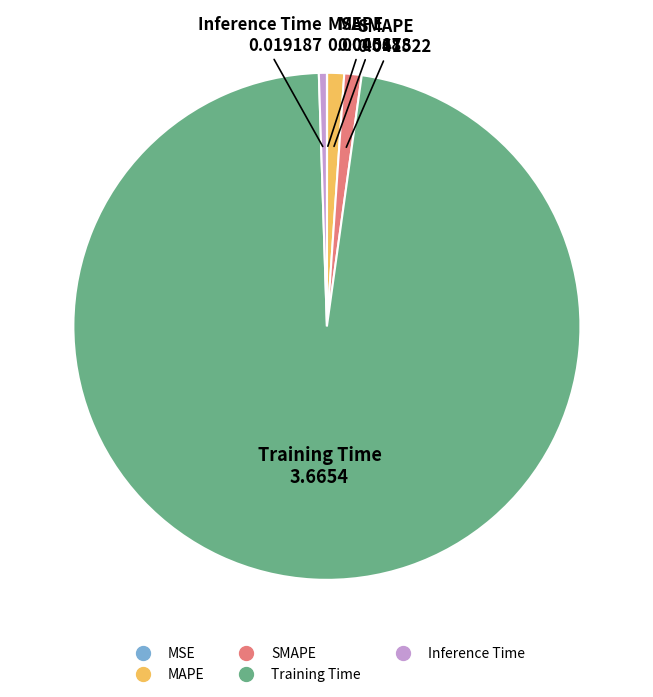

Is there a majority slice in this chart?

Yes